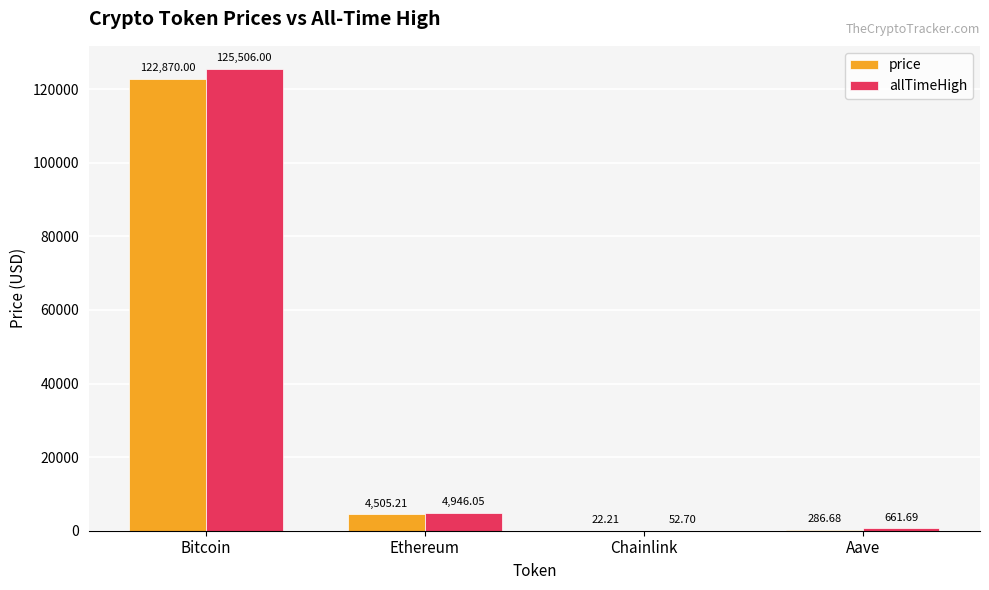

Is the value of price at Chainlink greater than the value of allTimeHigh at Bitcoin?

No